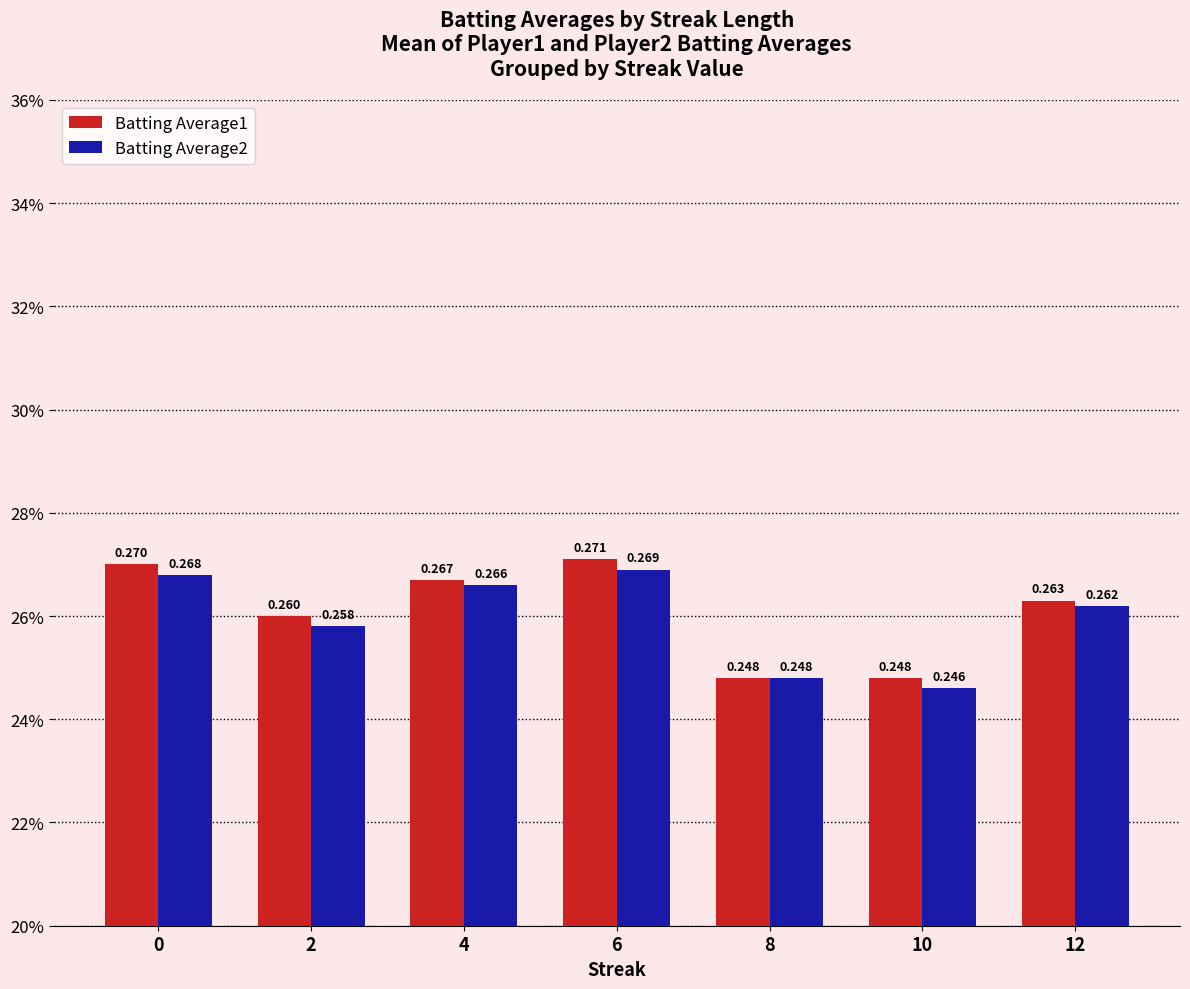

Which series has the largest total across all categories?

Batting Average1